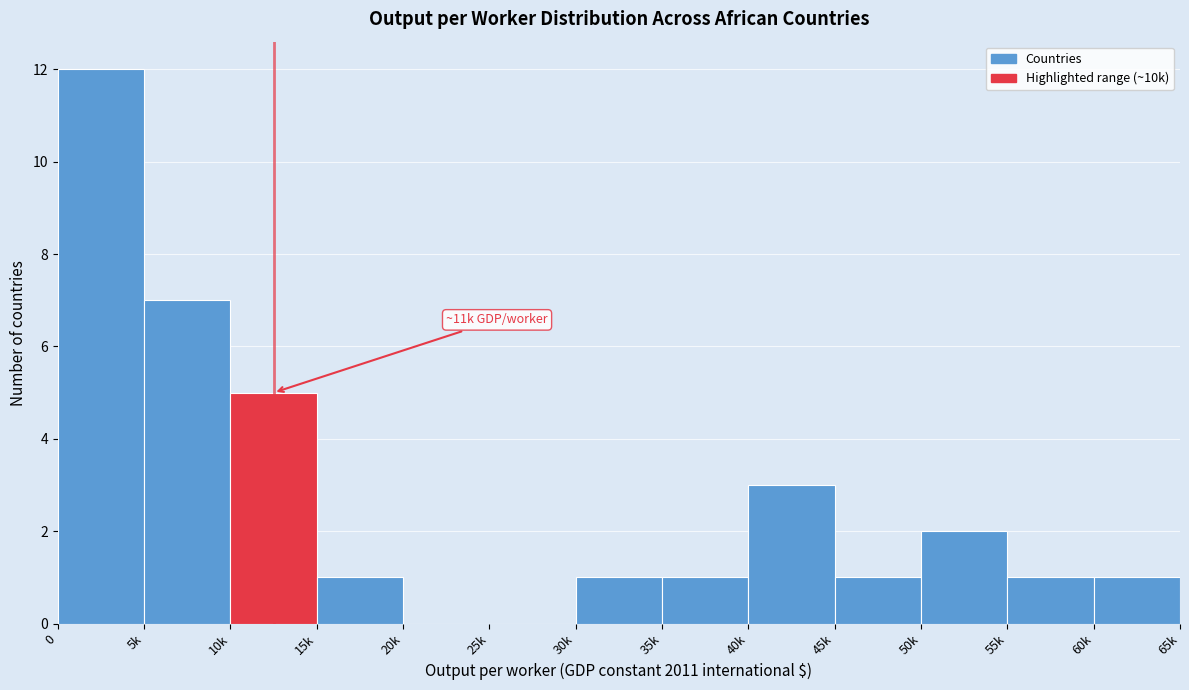

Reading left to right, list all the values displayed in this chart.

0=12	5k=7	10k=5	15k=1	20k=0	25k=0	30k=1	35k=1	40k=3	45k=1	50k=2	55k=1	60k=1